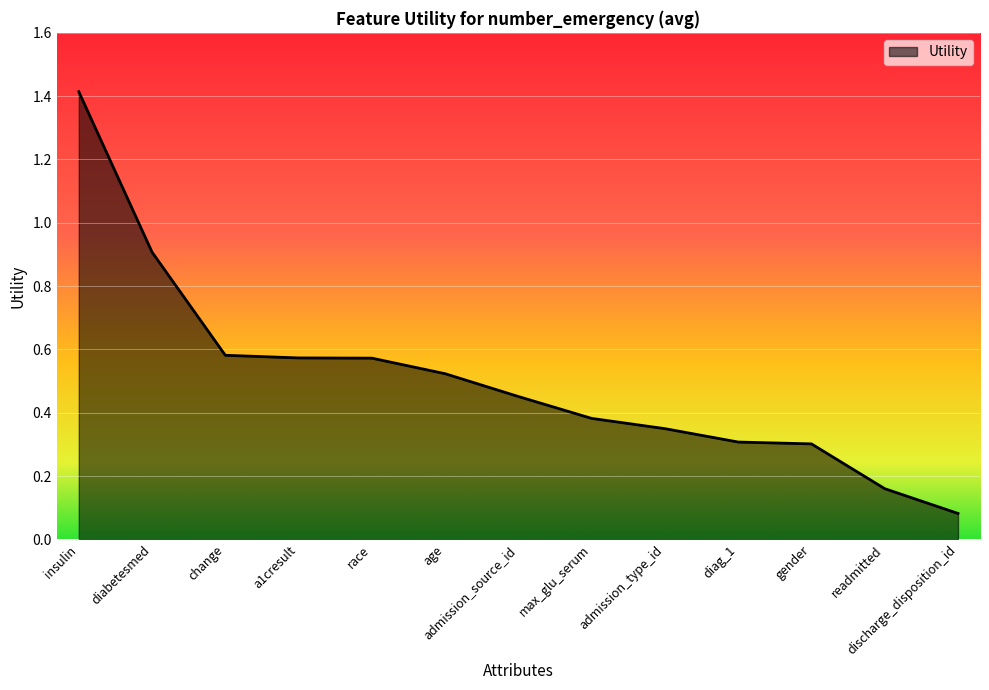

At which category does the chart reach its minimum across all series?

discharge_disposition_id